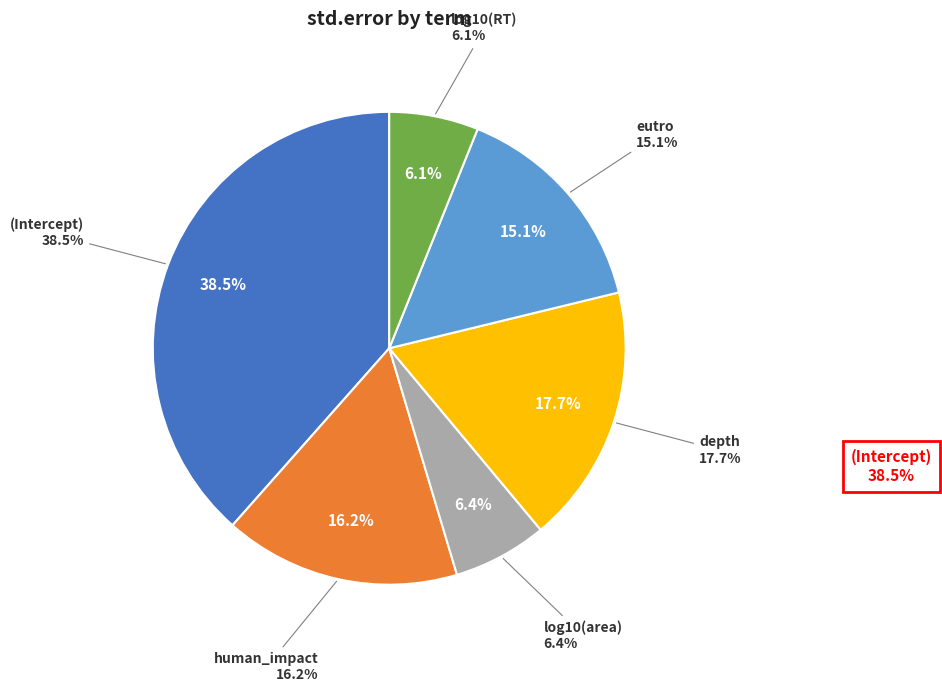

Is depth the majority of the pie?

No